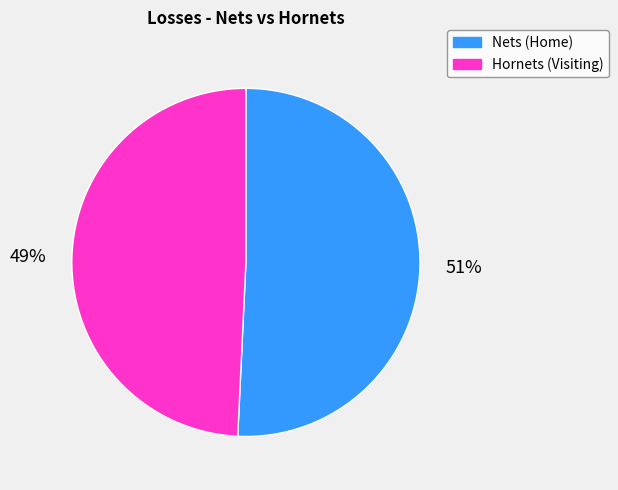

Approximately how many times larger is the value at Nets (Home) compared to Hornets (Visiting)?

1.0